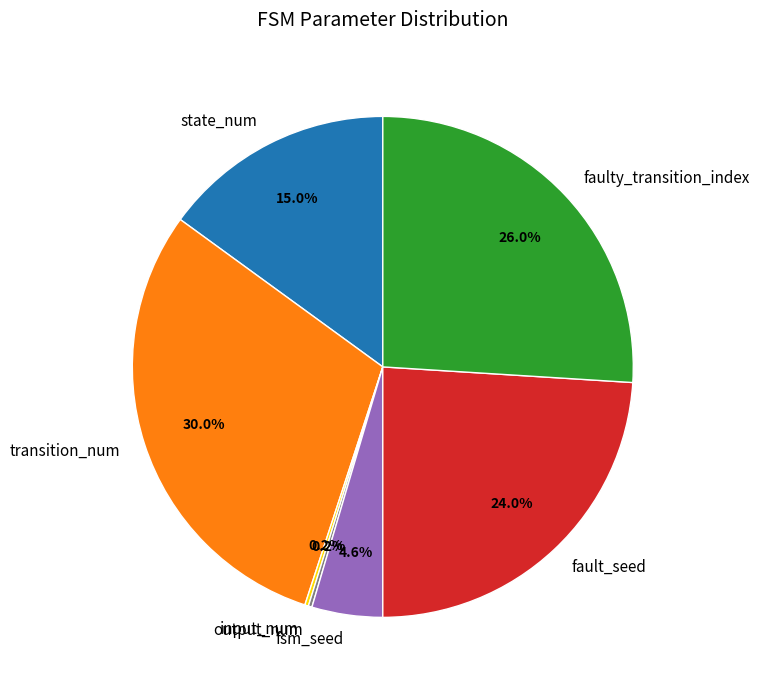

Combined, do transition_num and faulty_transition_index account for over 50%?

Yes